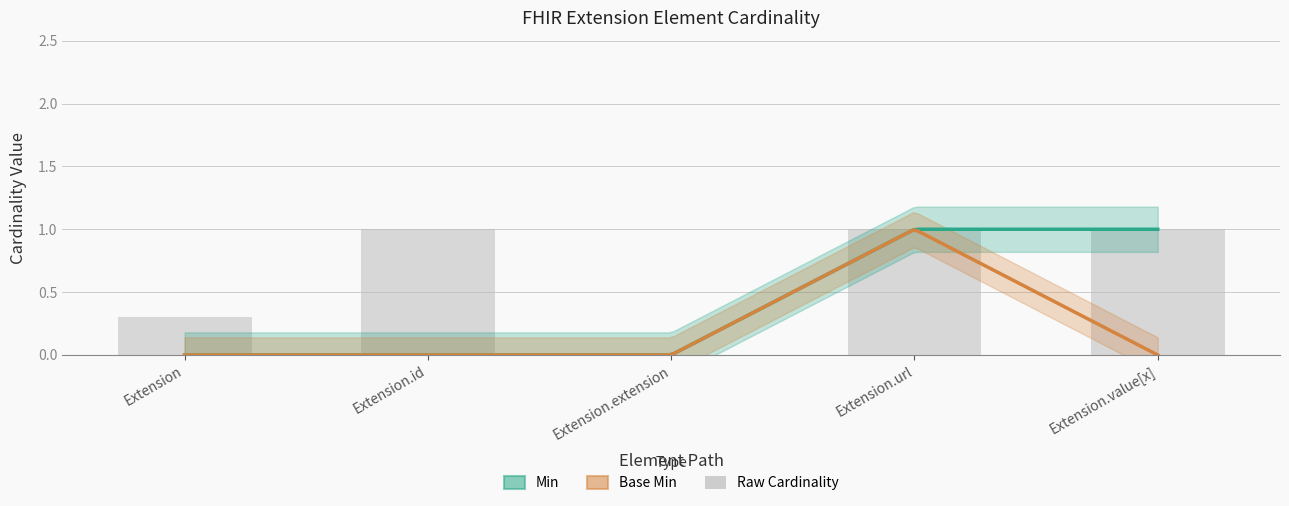

What is the difference between the second highest and minimum values in the Min series?

1